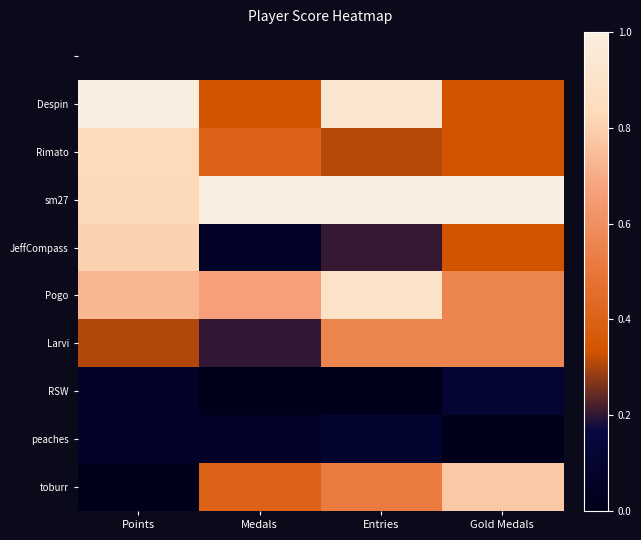

What is the difference between the toburr values at Entries and Points?

0.5